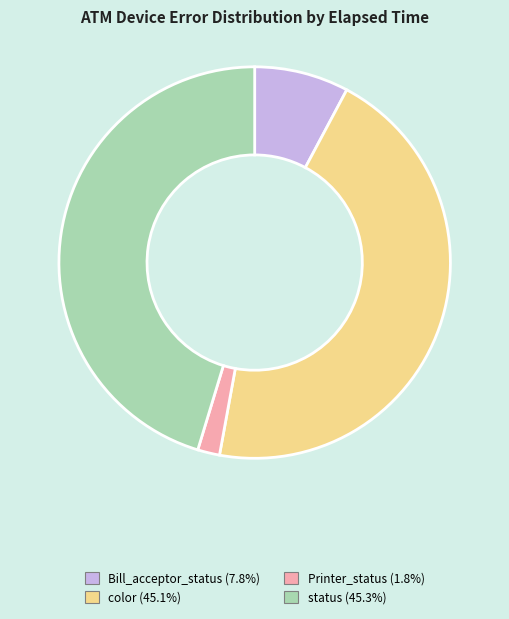

What is the ratio of the value at Bill_acceptor_status to the value at Printer_status?

4.3